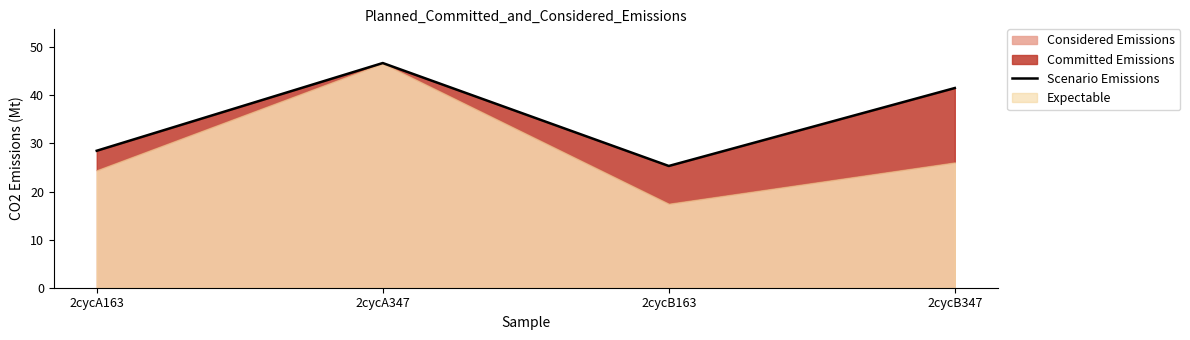

What is the label of the 4th point from the right?

2cycA163